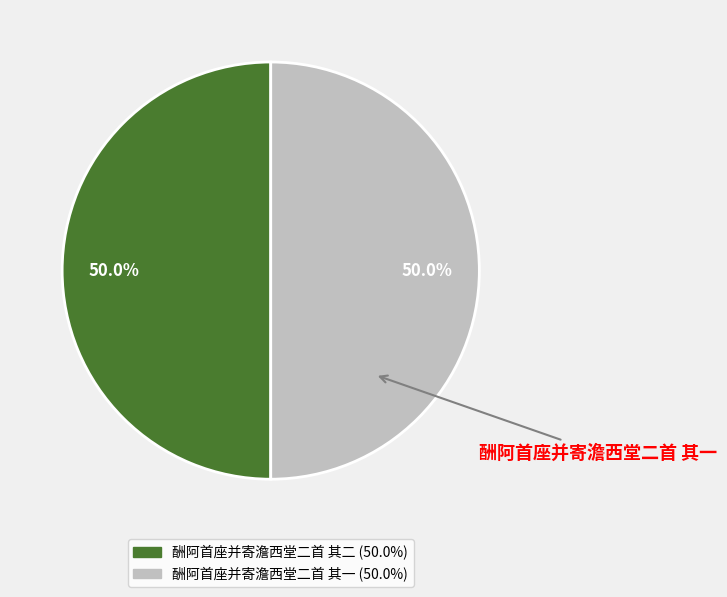

How many segments does this pie chart have?

2